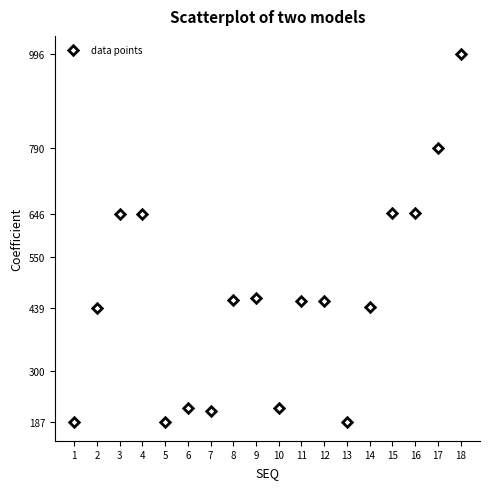

What is the range of Y values (max minus min)?

809